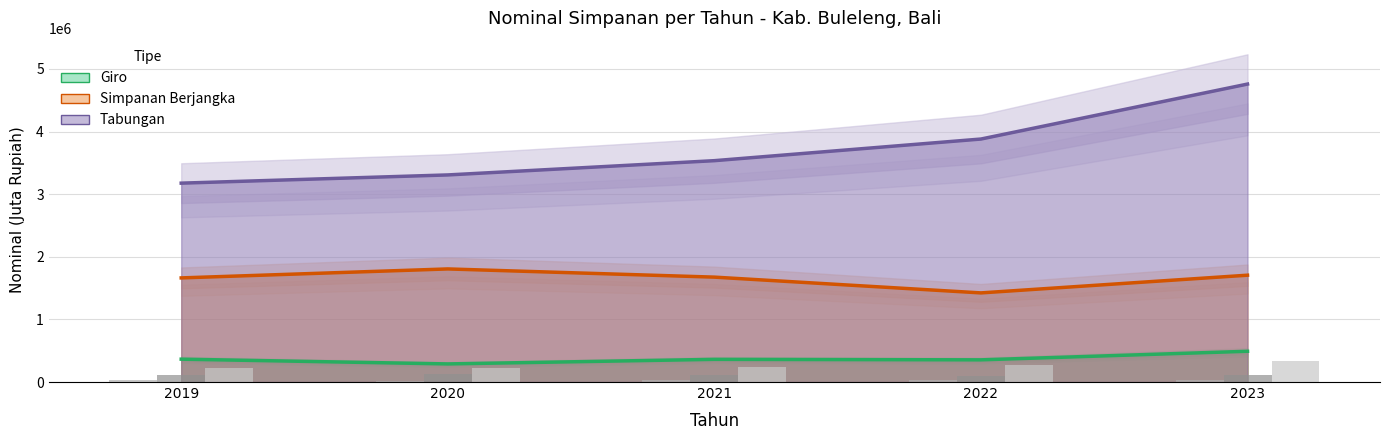

Reading left to right, what are all the values shown in this chart?

Giro: 365057.7	289170.3	362125.9	354218.1	491053.3
Simpanan Berjangka: 1662811.3	1806072.4	1675163.5	1423329.3	1706051.8
Tabungan: 3175927.3	3307244.6	3534989.0	3880444.7	4758165.7